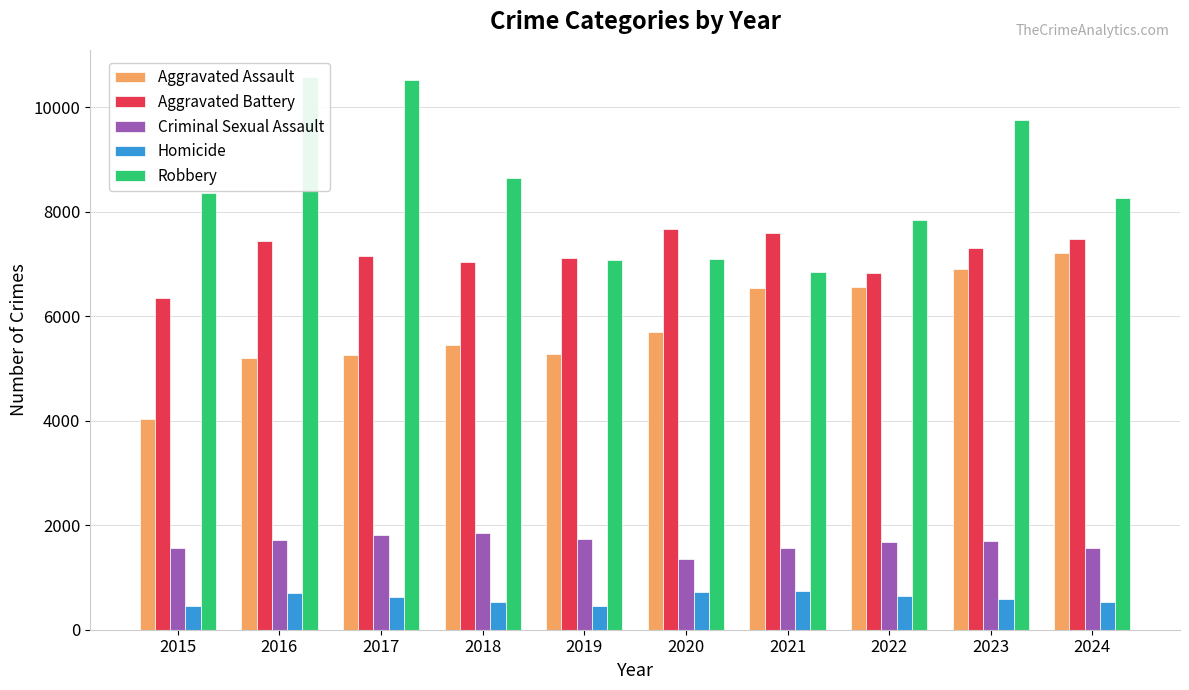

At how many categories does at least one series exceed 2715?

10